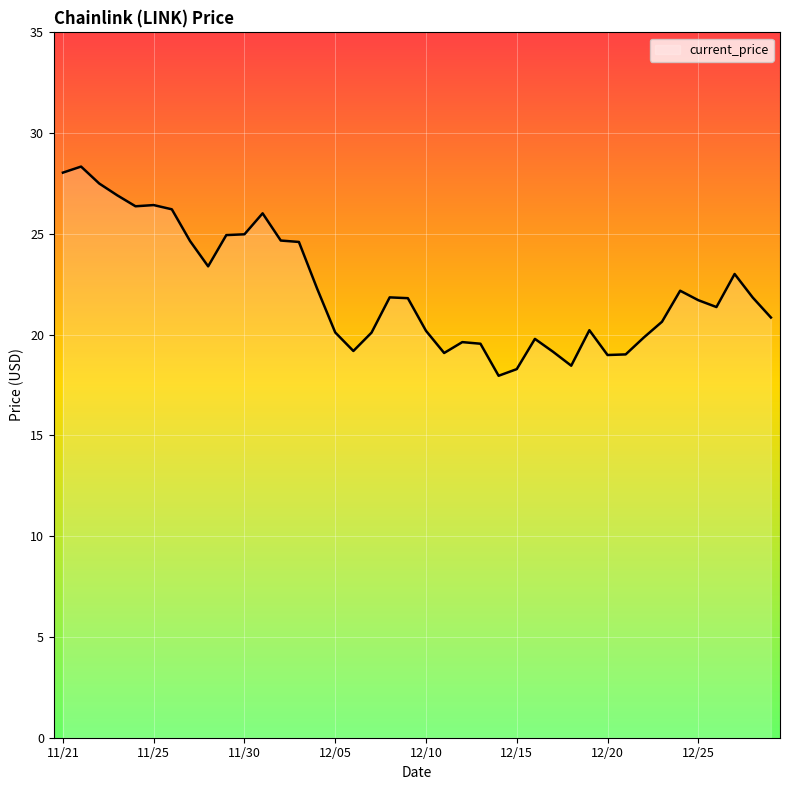

What is the minimum value shown in the chart?

18.0